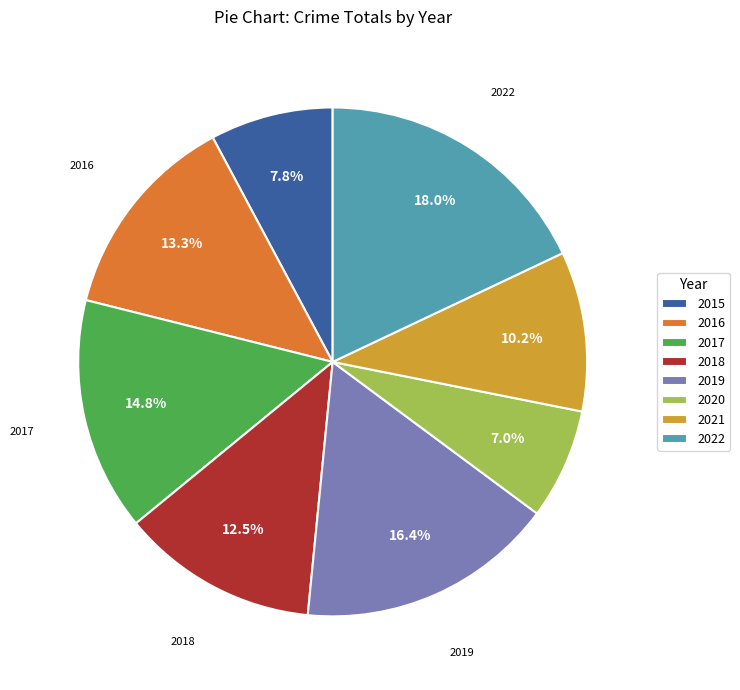

What percentage is NOT represented by 2020?

93.0%